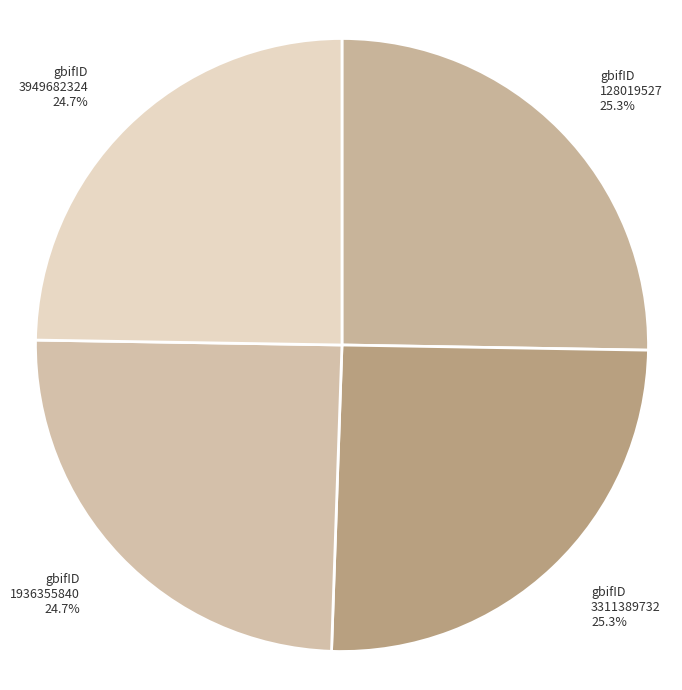

Does 3949682324 account for over 50% of the chart?

No